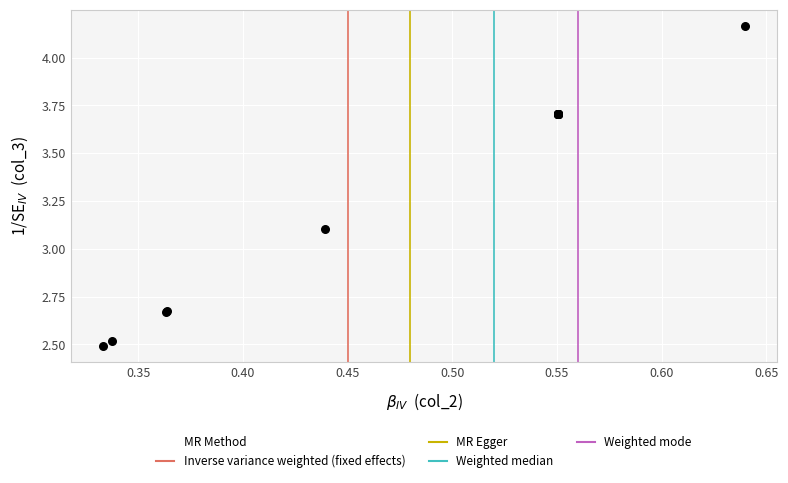

What Y value in the scatter plot is closest to 3?

3.1